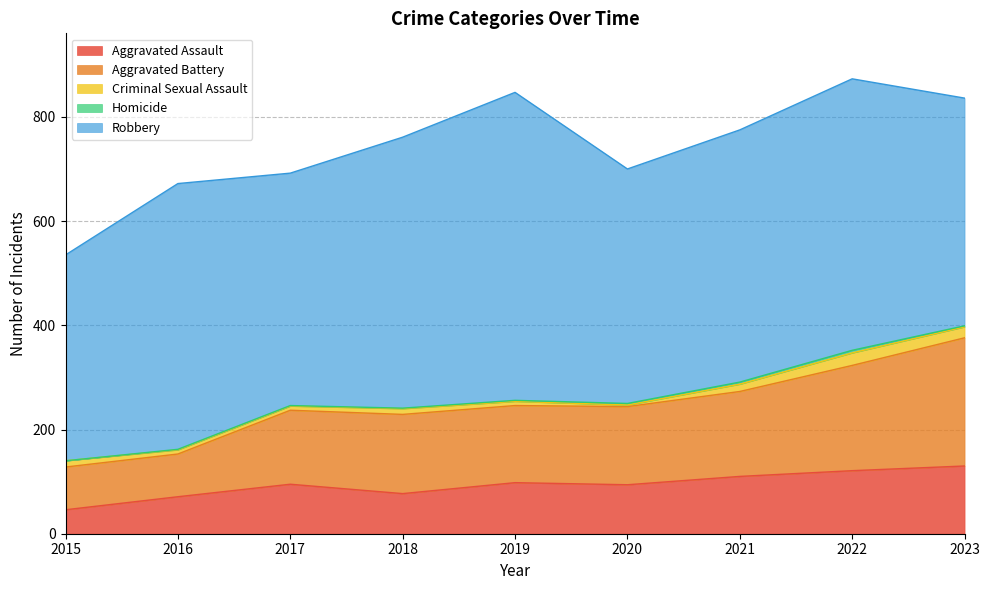

In Aggravated Assault, how many points are higher than both neighbors (excluding endpoints)?

2